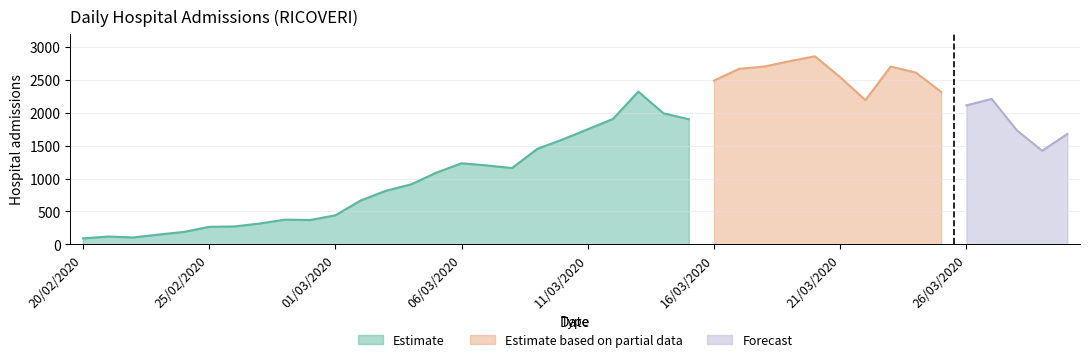

What is the ratio of the value at 28/03/2020 to the value at 14/03/2020?

0.9